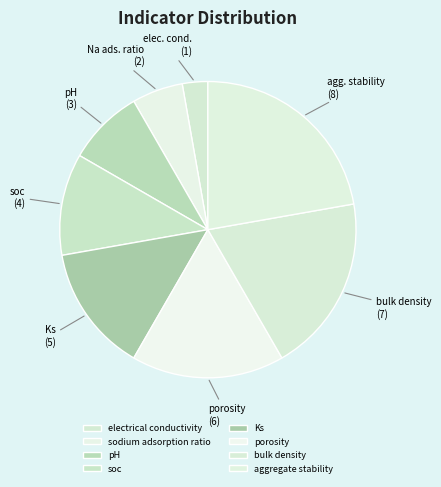

How many segments does this pie chart have?

8